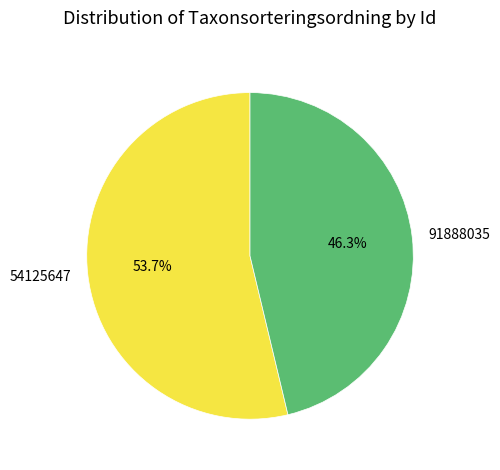

Rank the categories by value from lowest to highest.

91888035, 54125647